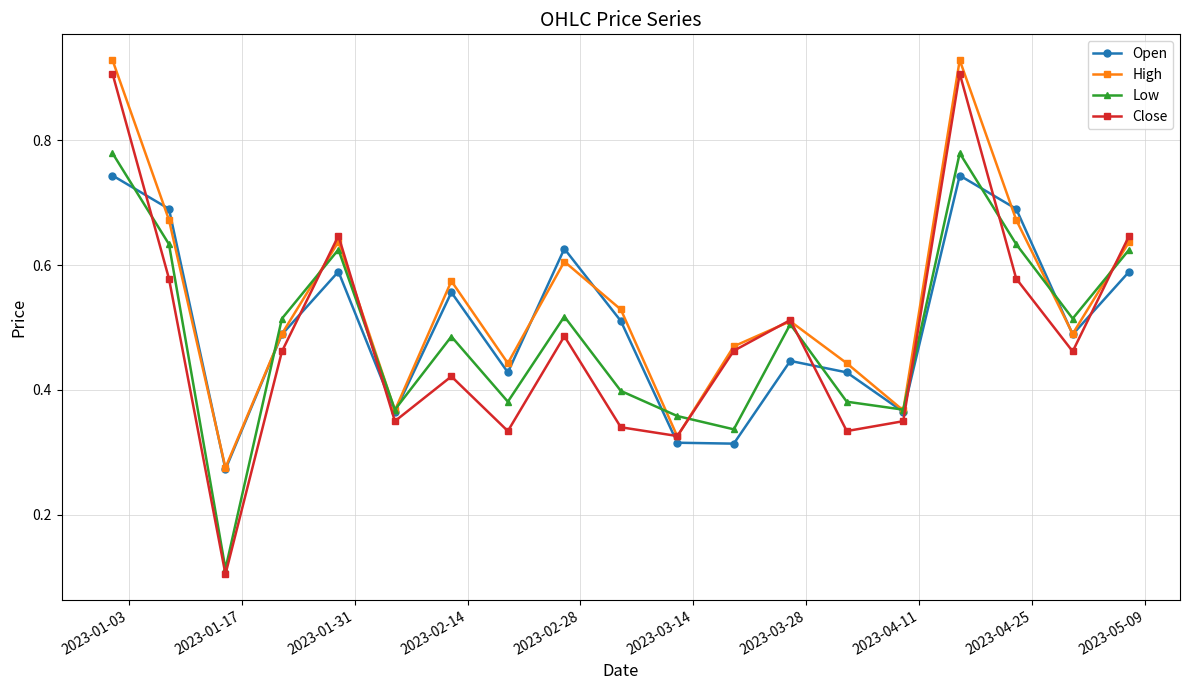

True or false: Close has more than 2 interior local peaks.

True